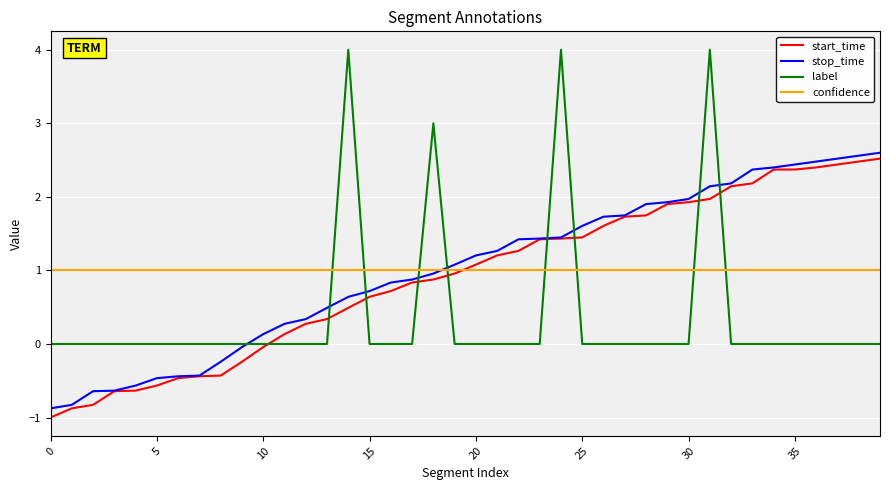

Does the chart display data point markers on the line(s)?

No